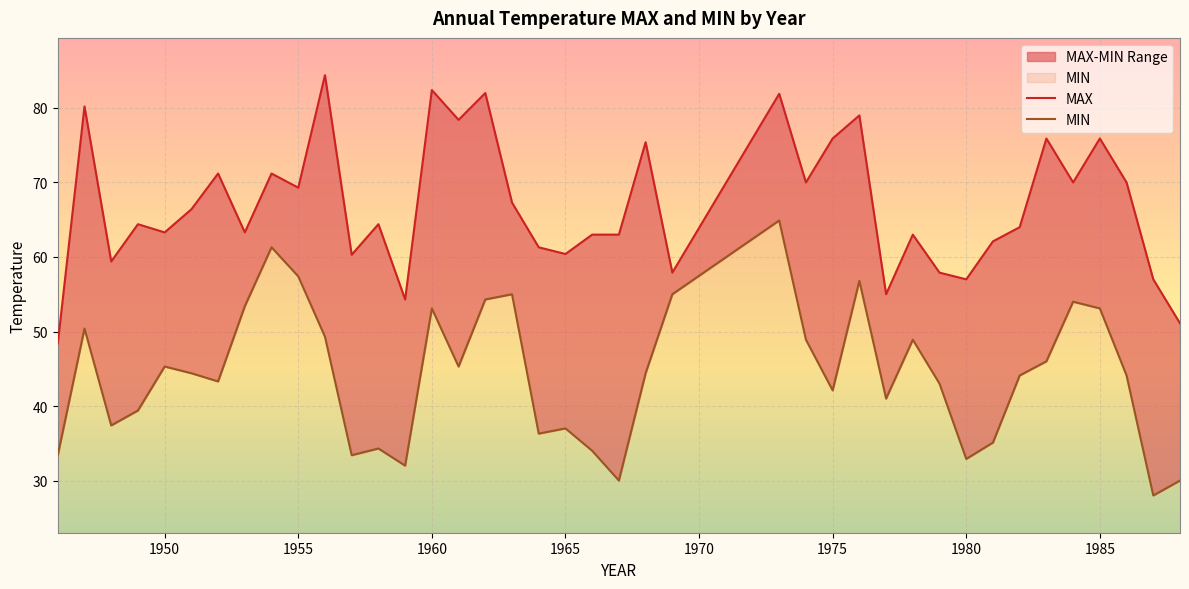

What is the difference between the maximum and minimum values in the MAX series?

36.0